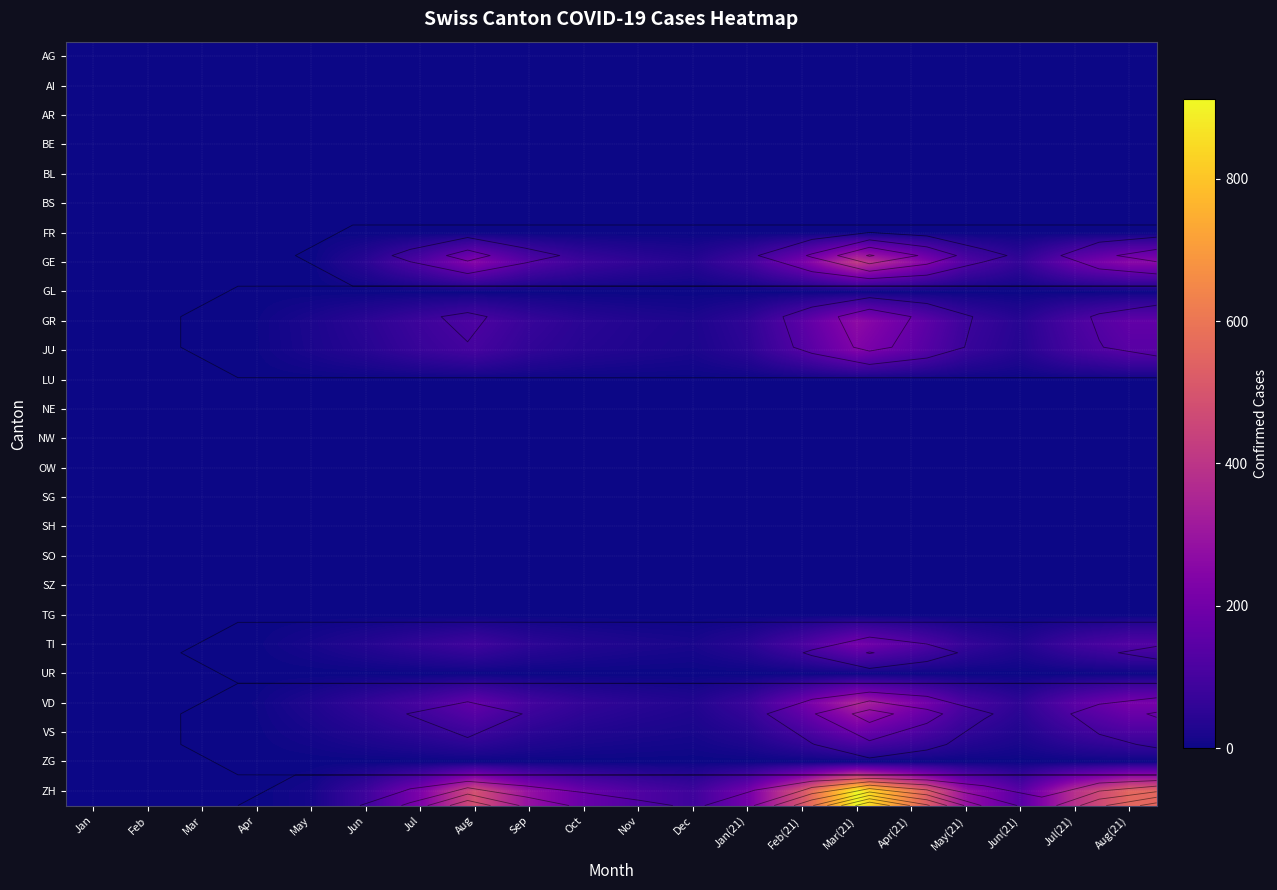

Which series has the widest spread of values?

ZH